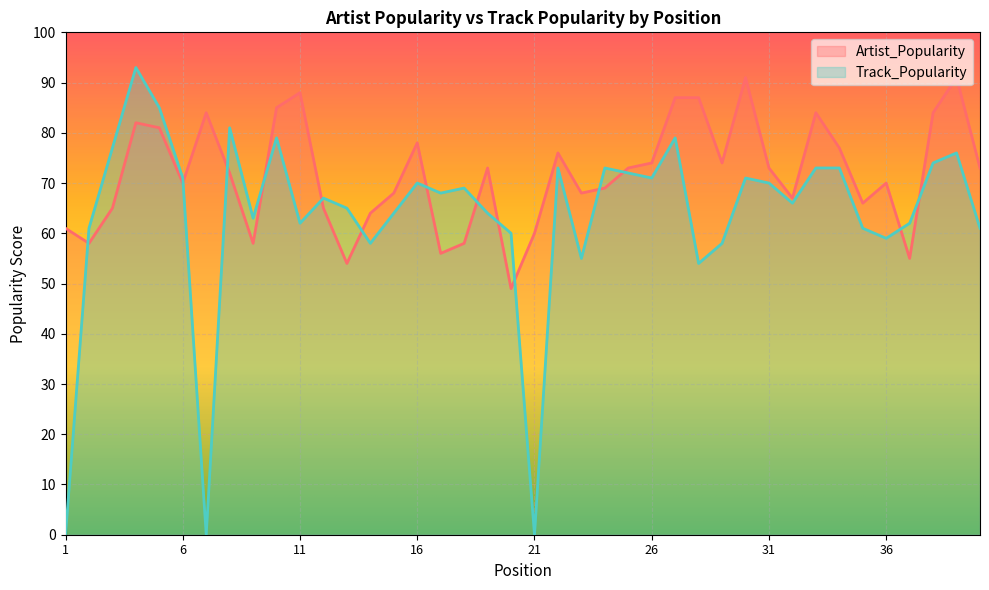

At which category is the sum across all series the highest?

4